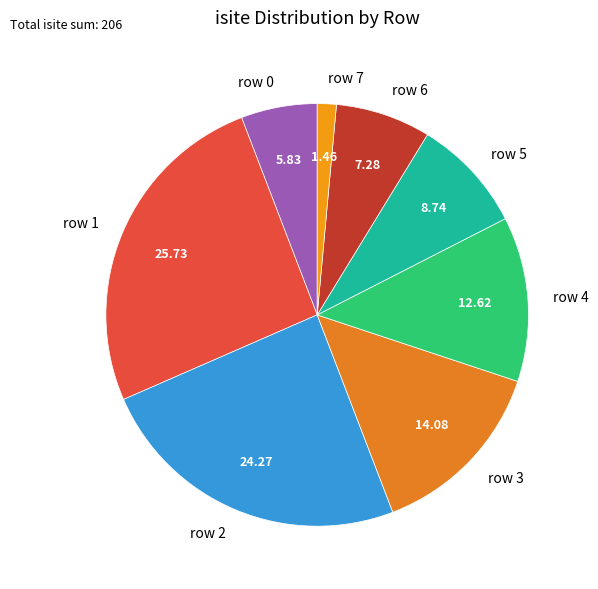

What is the ratio of the value at row 1 to the value at row 0?

4.4